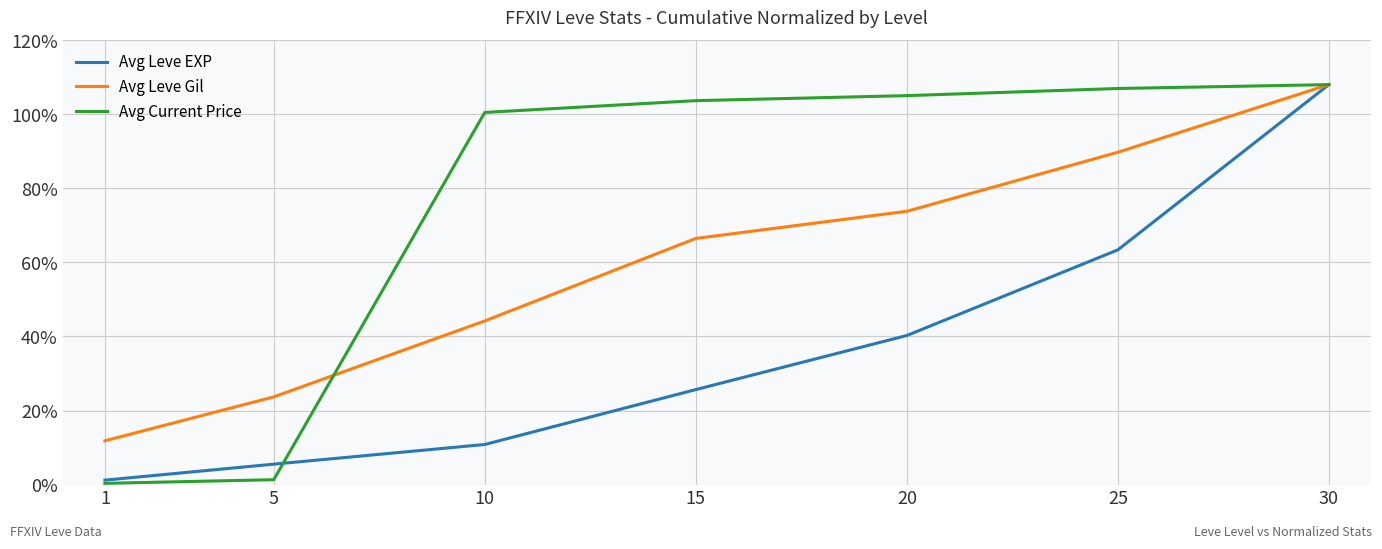

What is the difference between the second highest and minimum values in the Avg Leve EXP series?

62.2